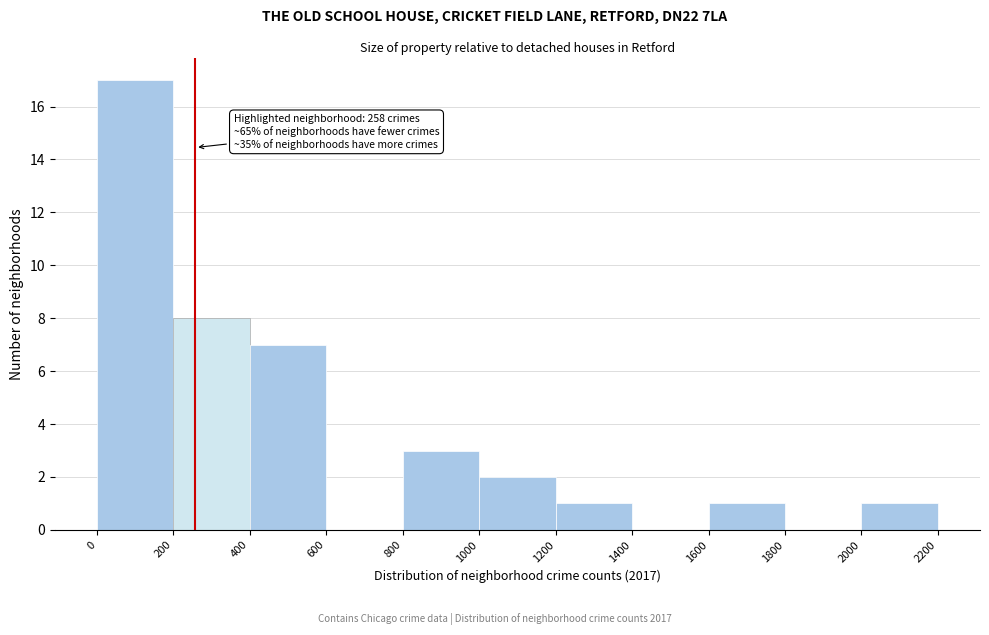

Over which range of the x-axis is the bar tallest?

0 to 200